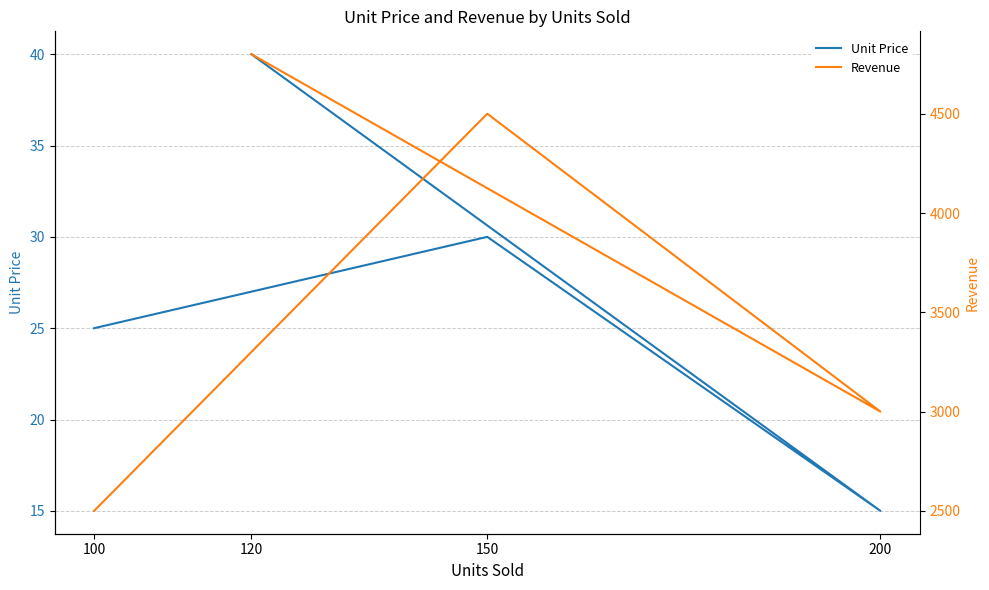

What is the difference between the second highest and second lowest values in the Unit Price series?

5